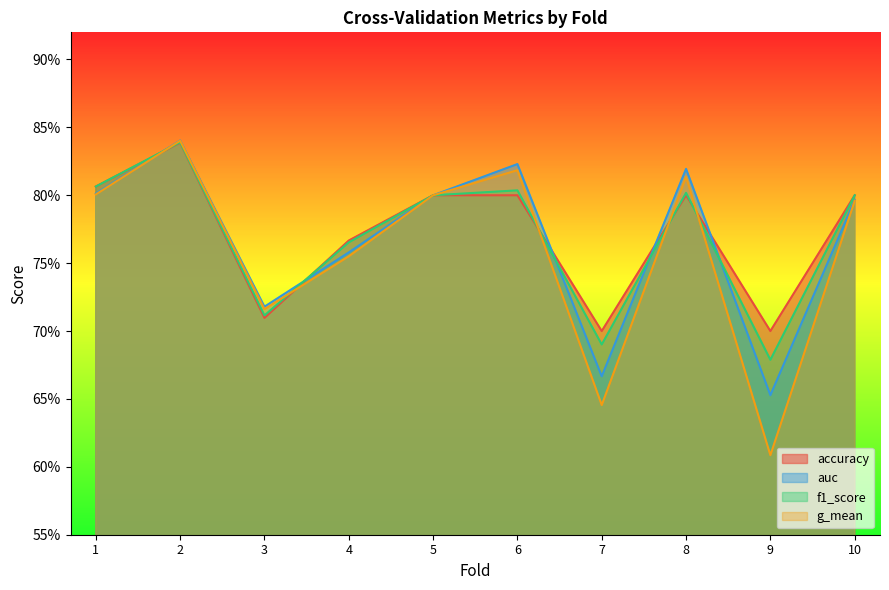

Rank the series by their maximum value, from lowest to highest.

accuracy, f1_score, g_mean, auc